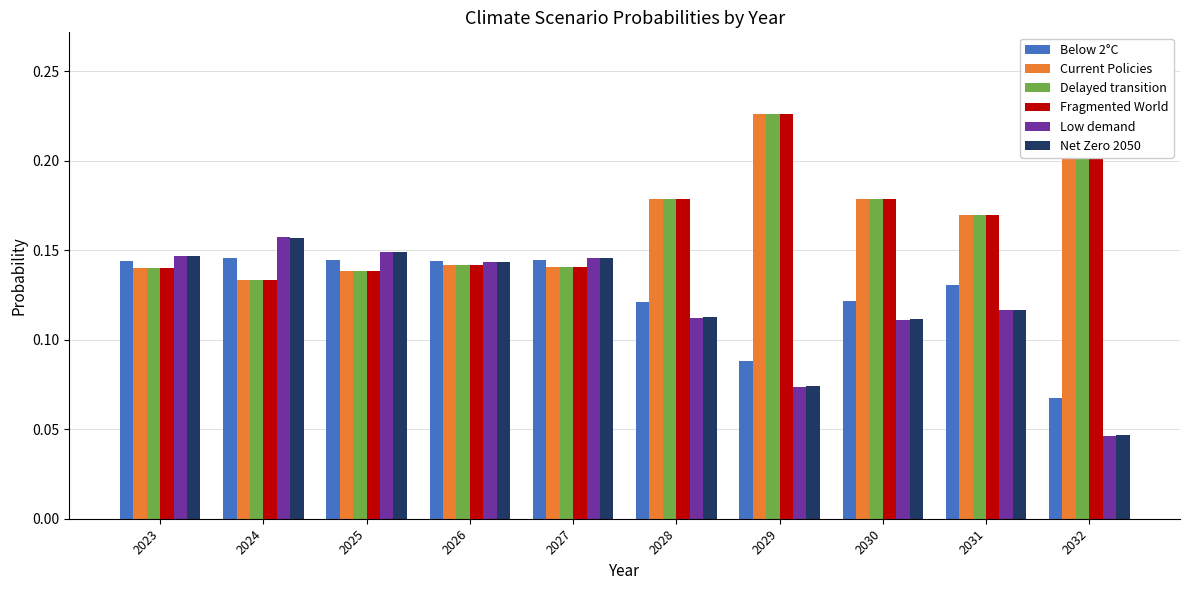

The Current Policies series shows 0.1 at 2023. True or false?

True